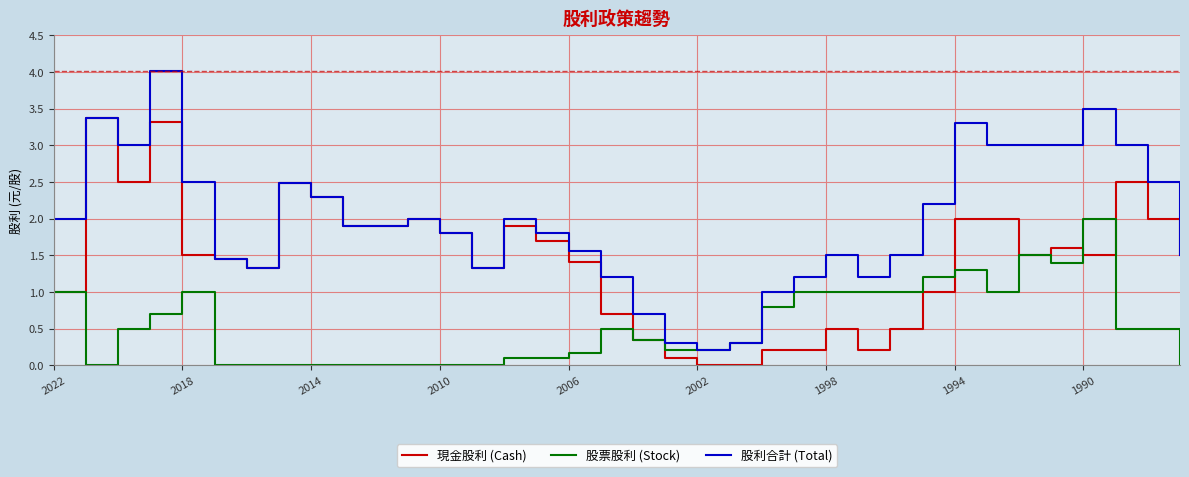

Which series has the largest total across all categories?

股利合計 (Total)